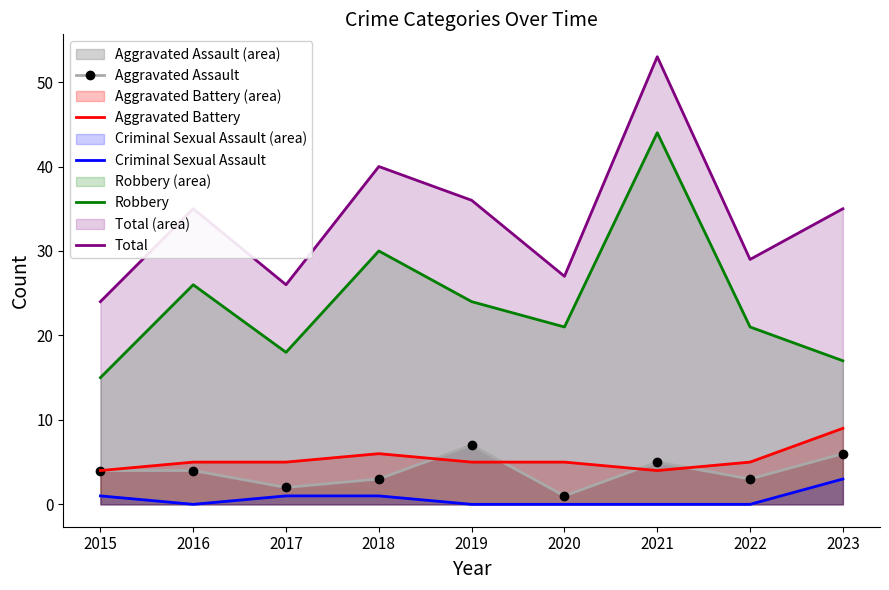

Which series has the largest total across all categories?

Total